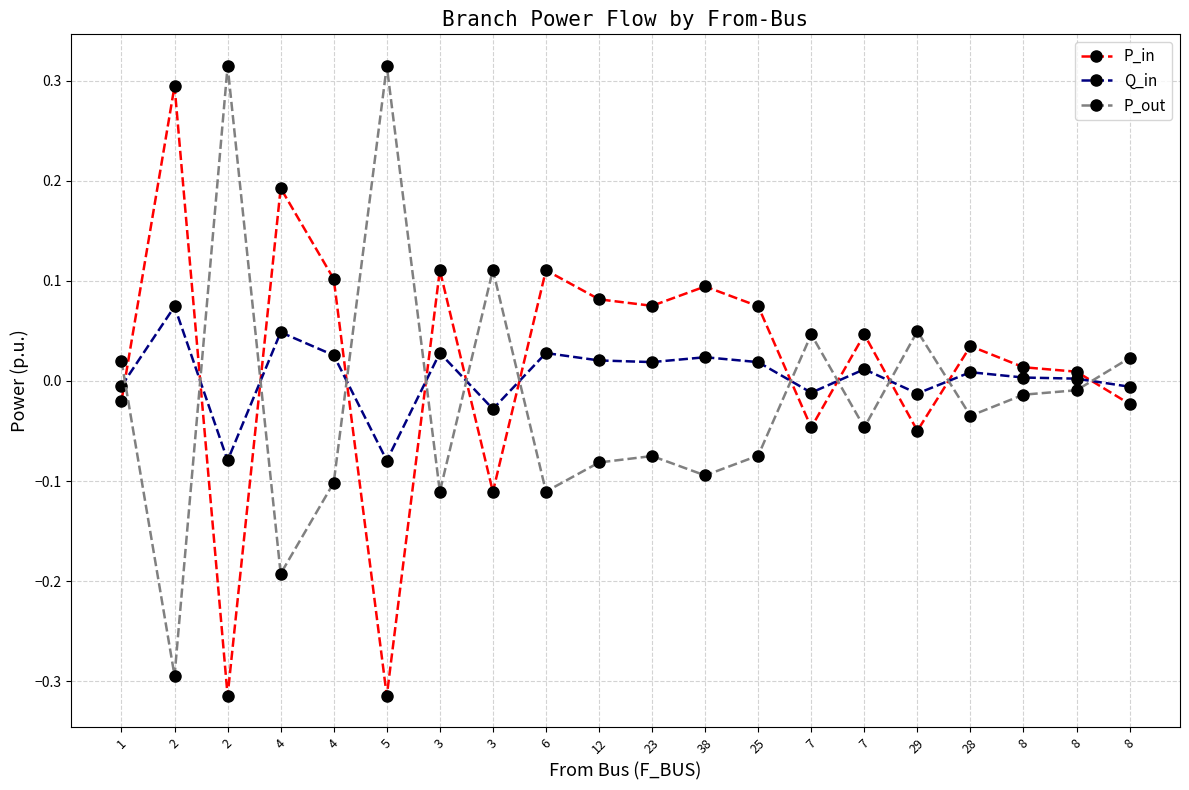

Which series has the largest range (max minus min)?

P_out